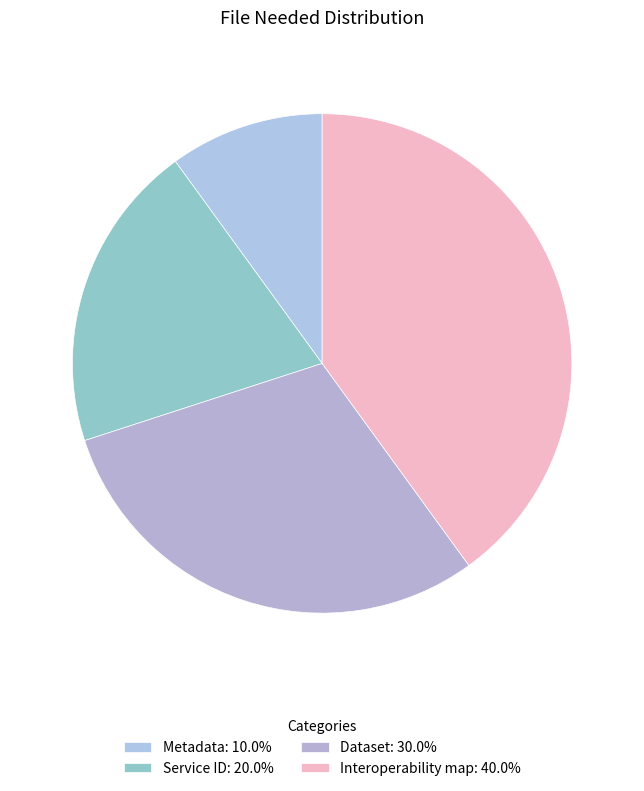

To the nearest percent, what portion does Metadata represent?

10%